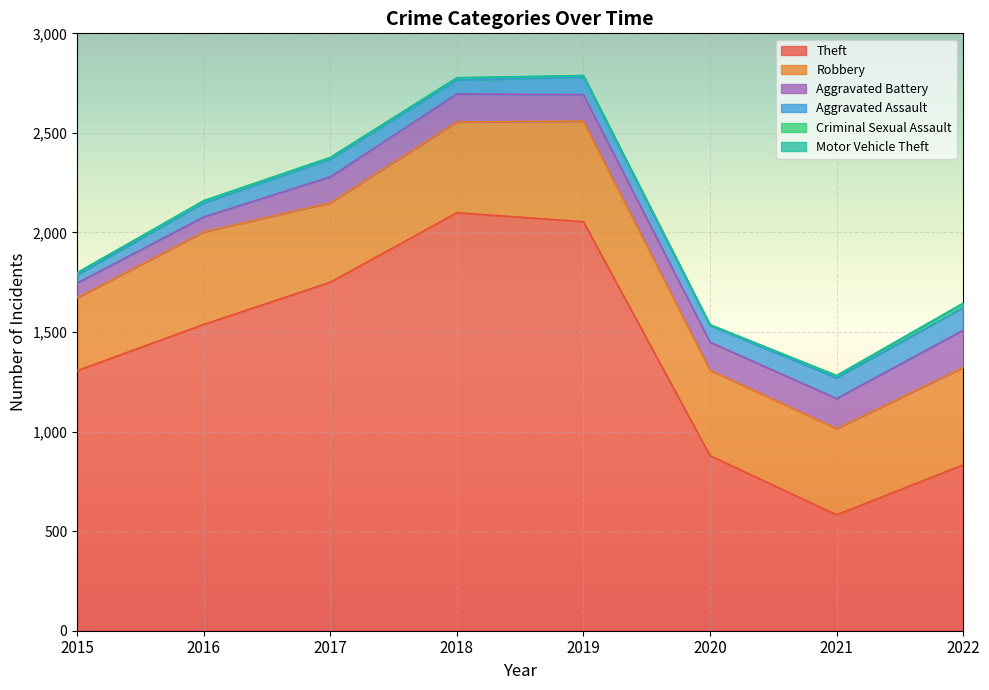

True or false: Criminal Sexual Assault has more than 1 interior local peaks.

False